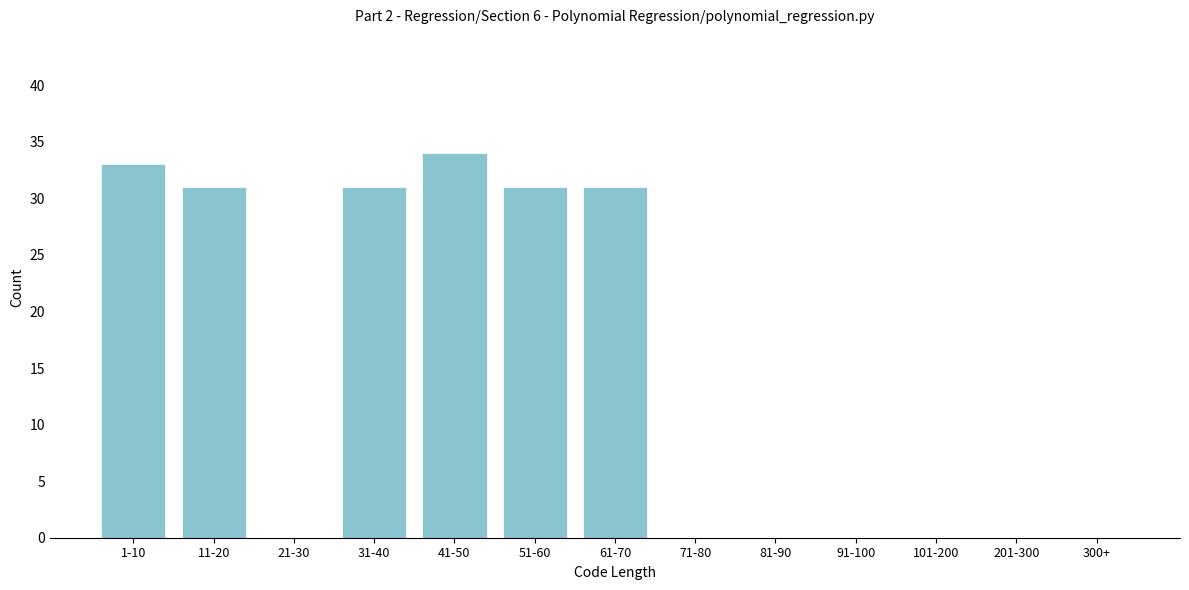

Reading left to right, what are all the values shown in this chart?

1-10=33	11-20=31	21-30=0	31-40=31	41-50=34	51-60=31	61-70=31	71-80=0	81-90=0	91-100=0	101-200=0	201-300=0	300+=0